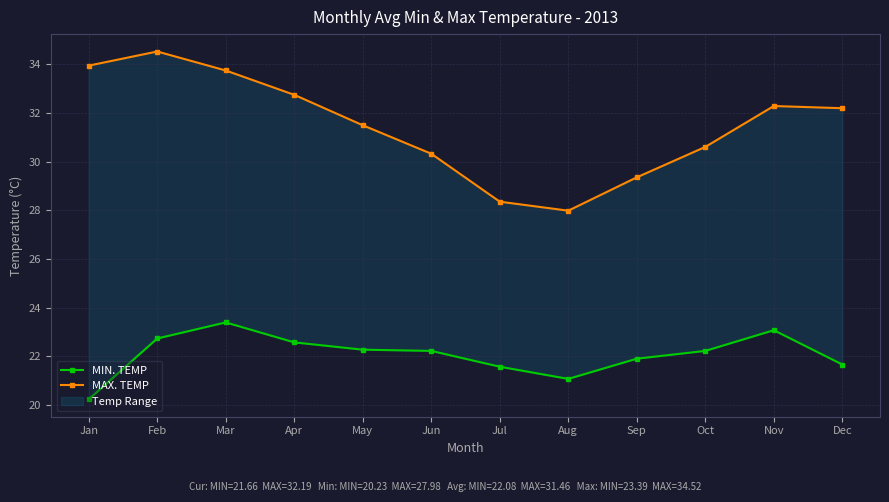

Which series has the largest total across all categories?

MAX. TEMP